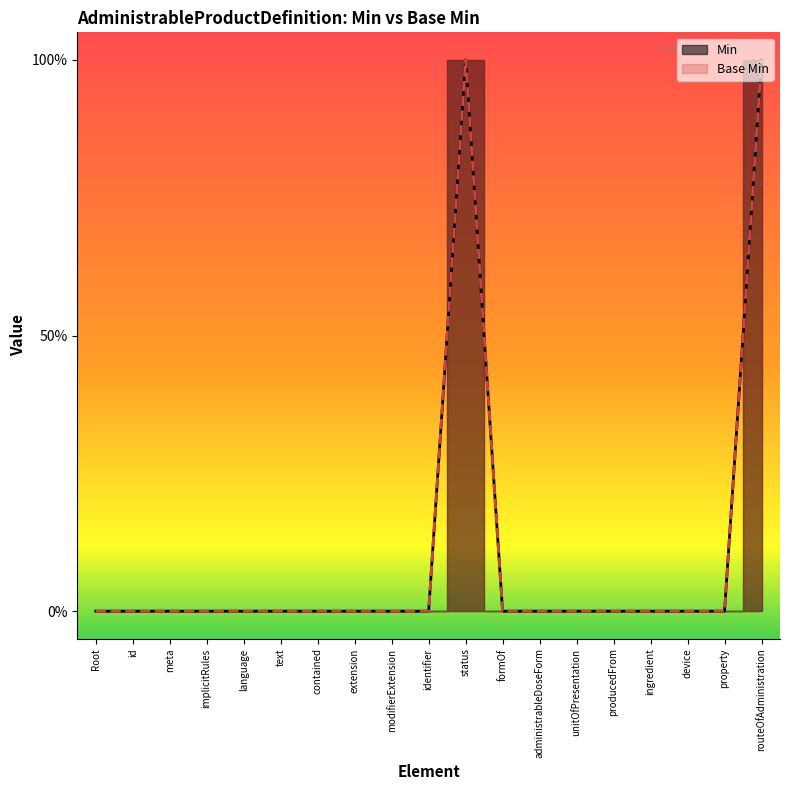

True or false: Base Min and Min cross at least once.

False